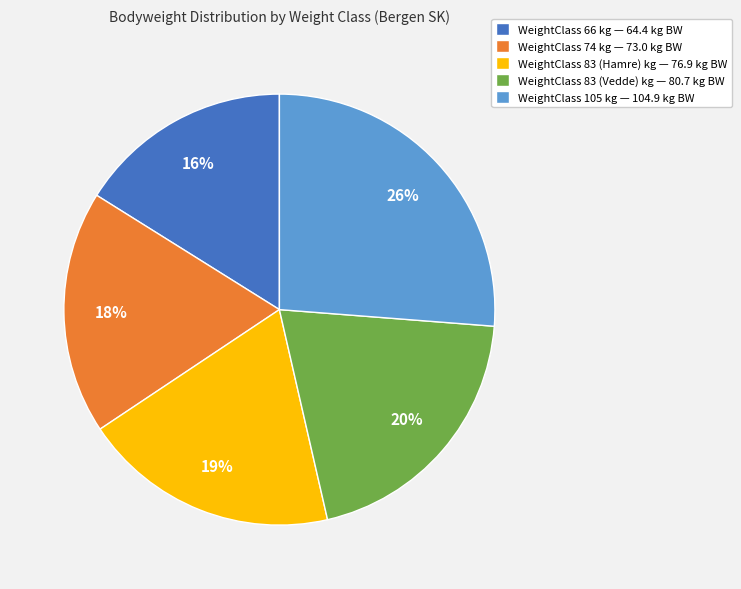

Is there any slice that represents more than half of the pie?

No